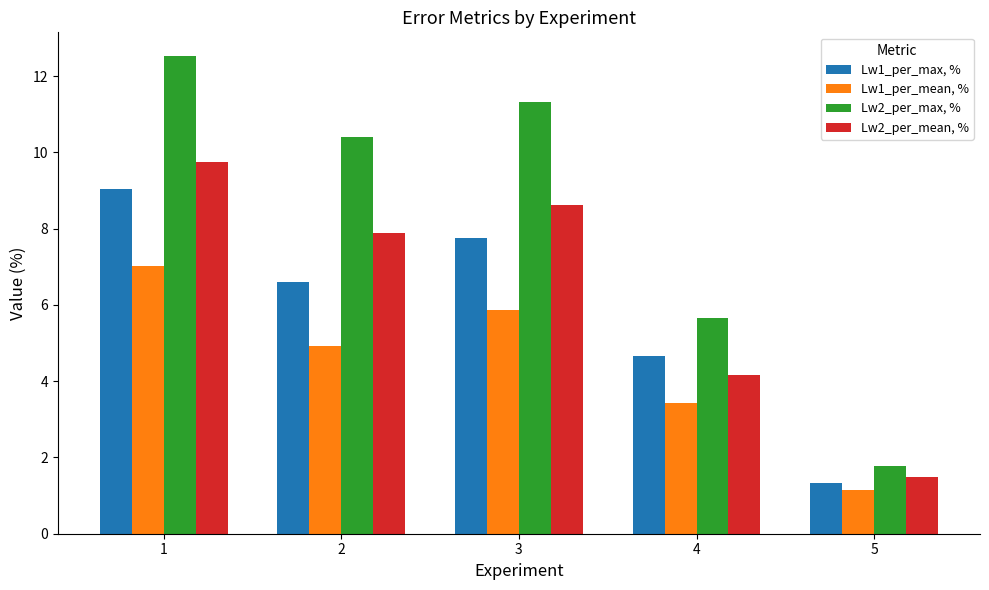

What is the lowest value of the Lw2_per_mean, % series?

1.5